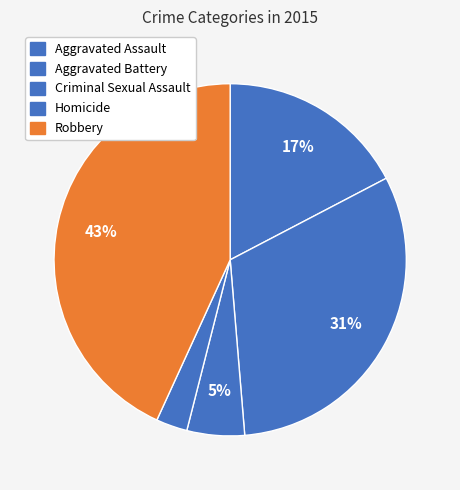

The Aggravated Battery slice represents 31% of the pie. True or false?

True